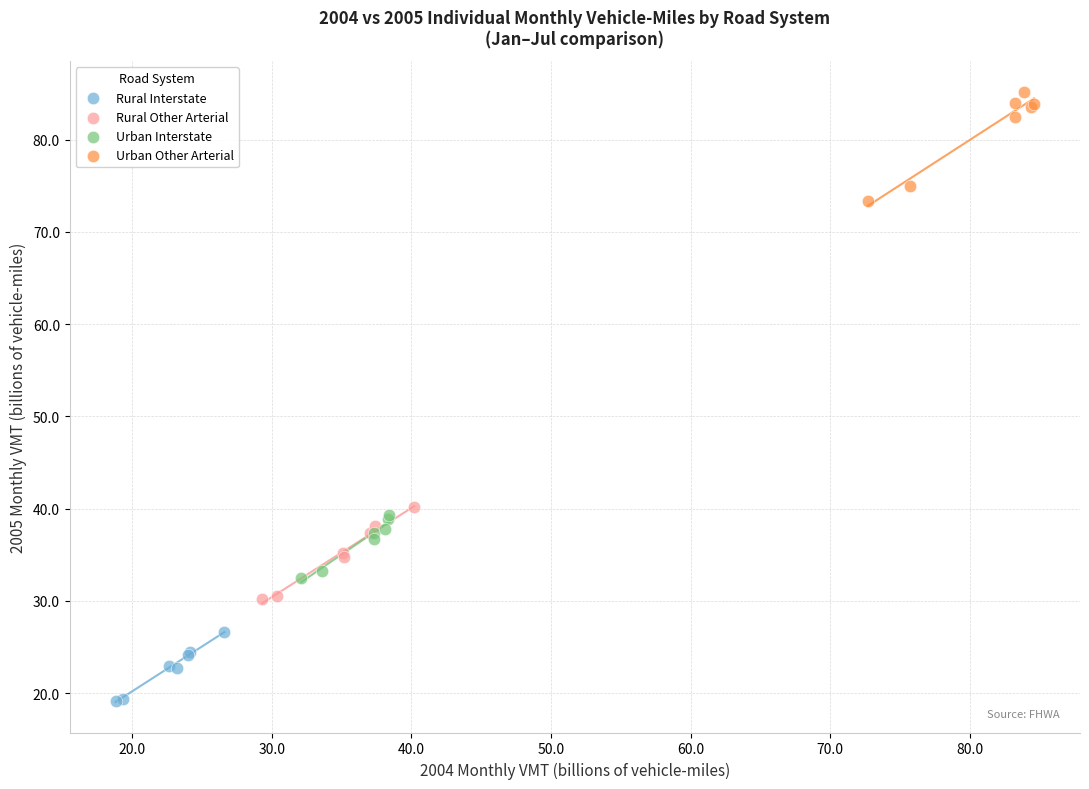

Which series contains the lowest Y value?

Rural Interstate